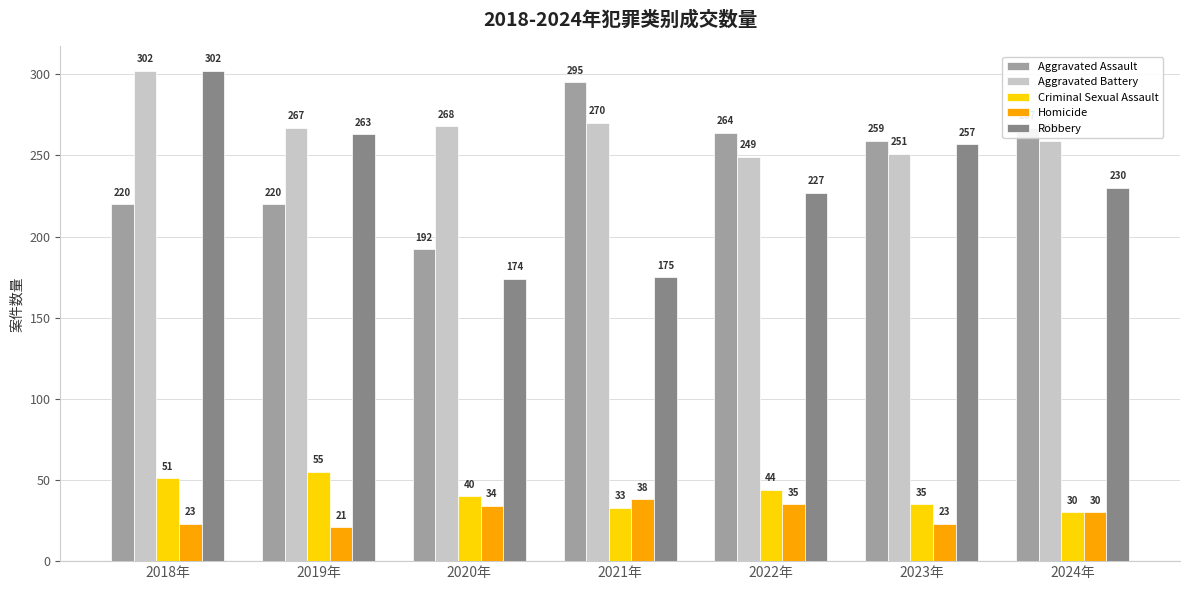

What is the label of the 2nd bar from the left?

2019年